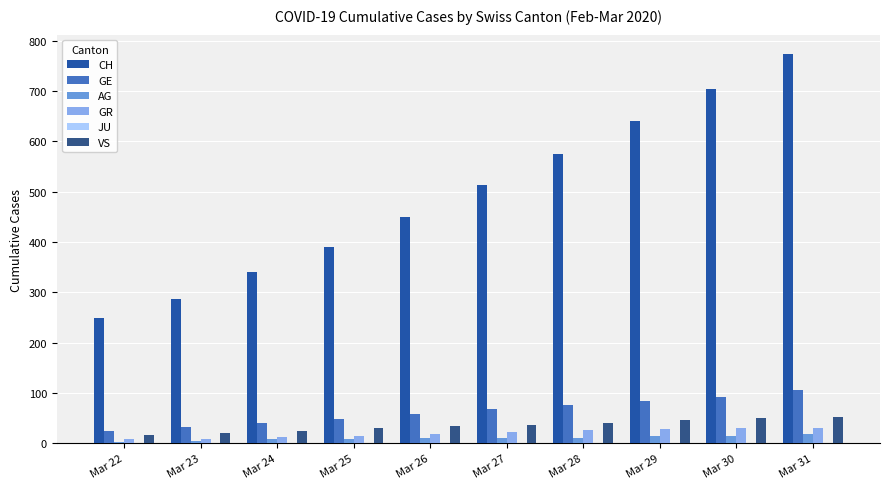

Does the chart contain stacked bars?

No